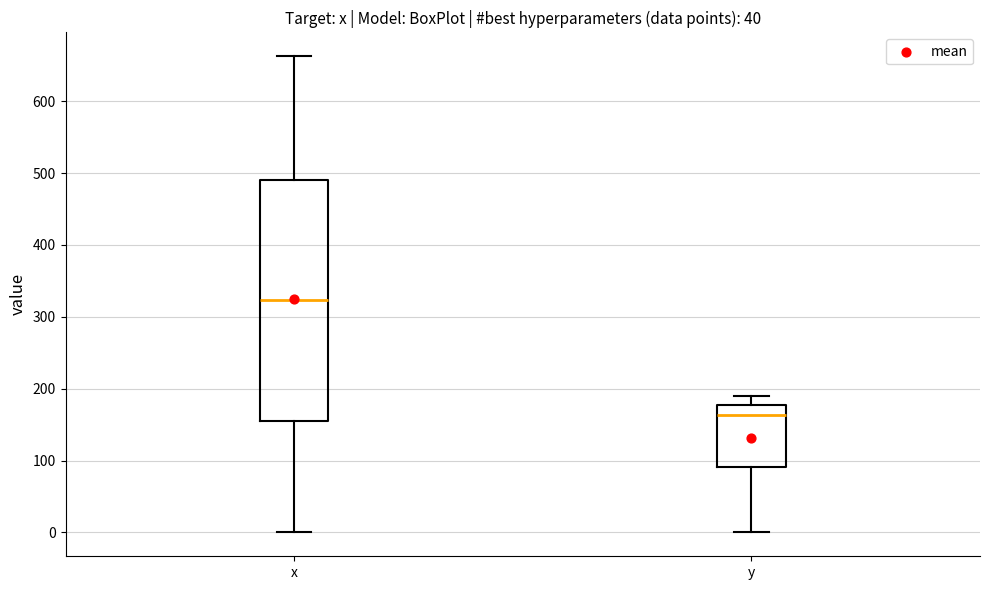

Reading left to right, read every box against the y-axis: the position of its median line, the range the box covers, and the ends of its whiskers. The values are not printed on the chart, so give them approximately, as read against the axis.

x: median 320, box 150 to 490, whiskers 0 to 660
y: median 160, box 90 to 180, whiskers 0 to 190